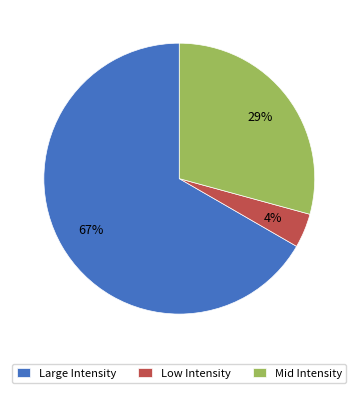

Combined, do Large Intensity and Mid Intensity account for over 50%?

Yes